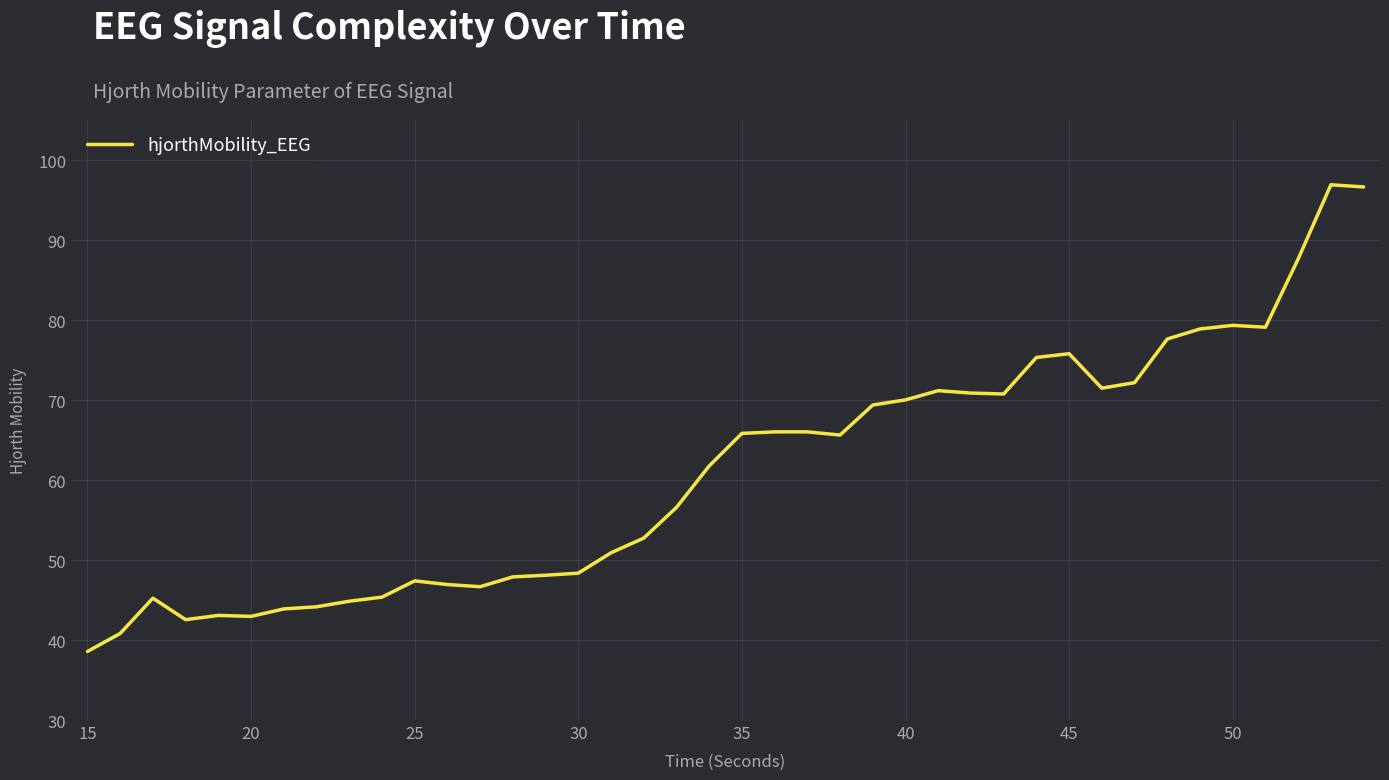

What is the minimum value shown in the chart?

38.6